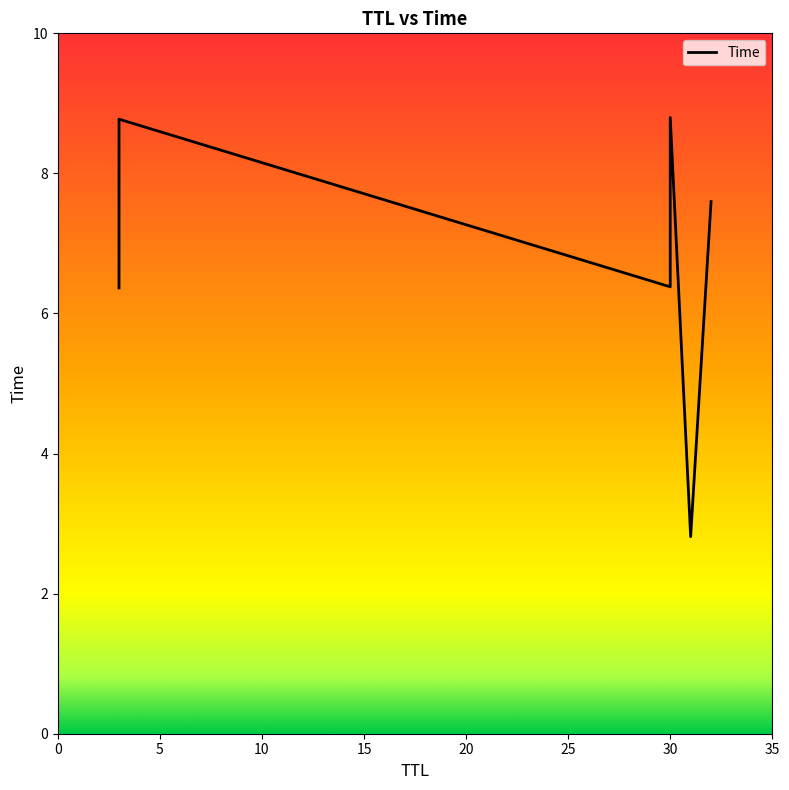

What is the change in value from 3 to 32?

+1.2